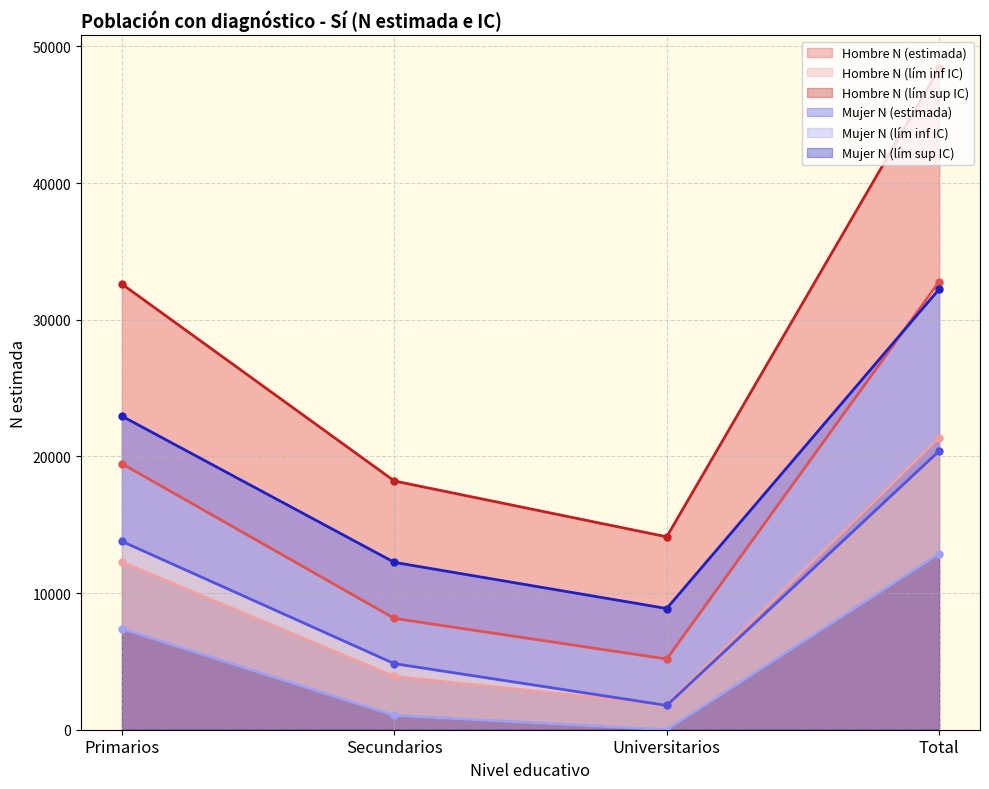

True or false: Hombre N (lím inf IC) has a value of 3898 at Secundarios.

True